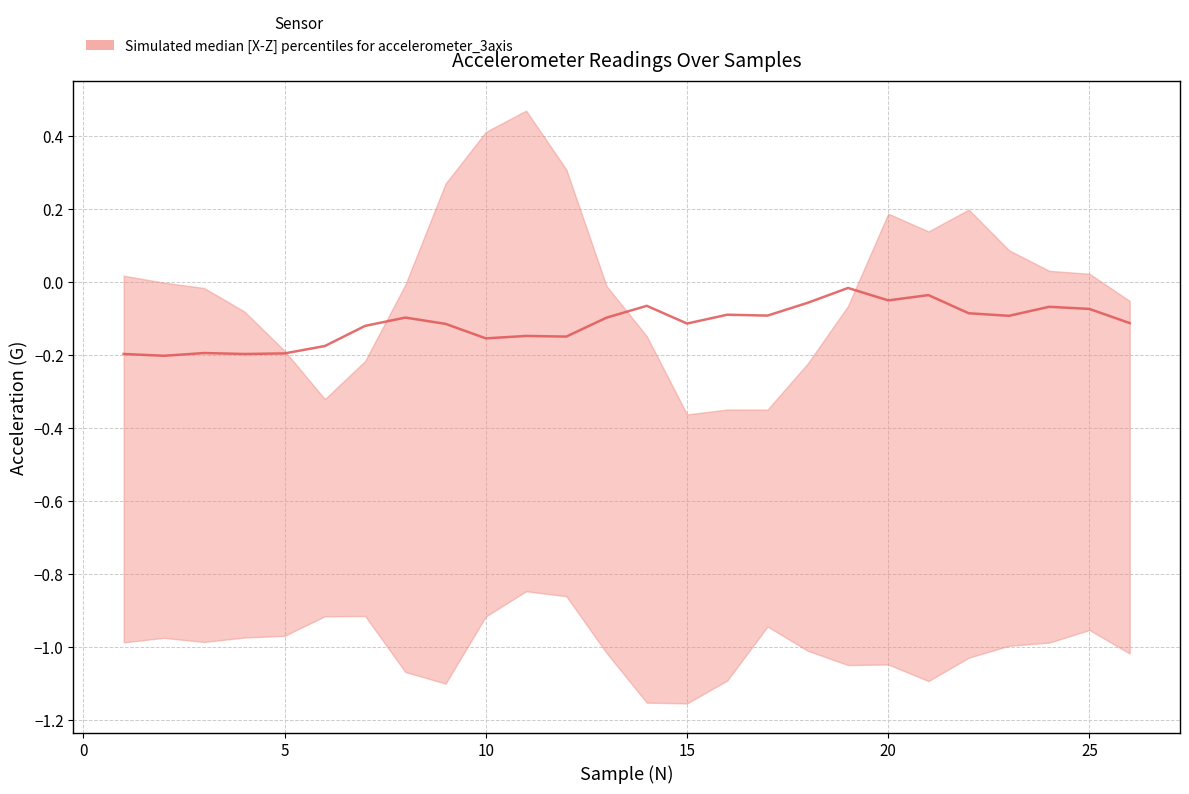

Does the chart display data point markers on the line(s)?

No